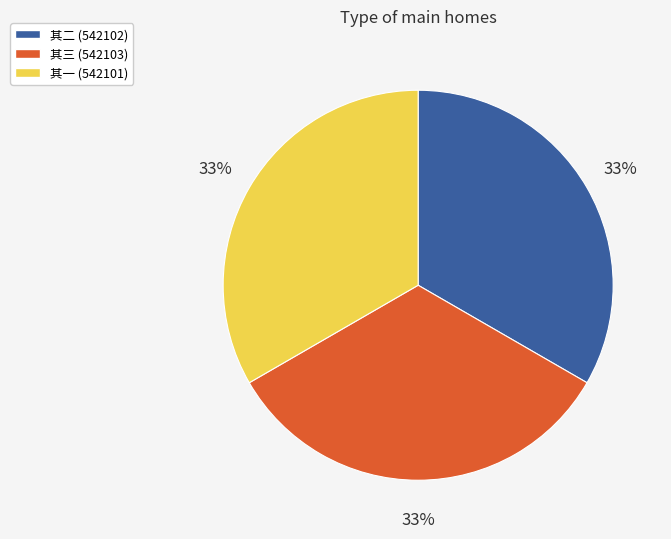

Is there any slice that represents more than half of the pie?

No